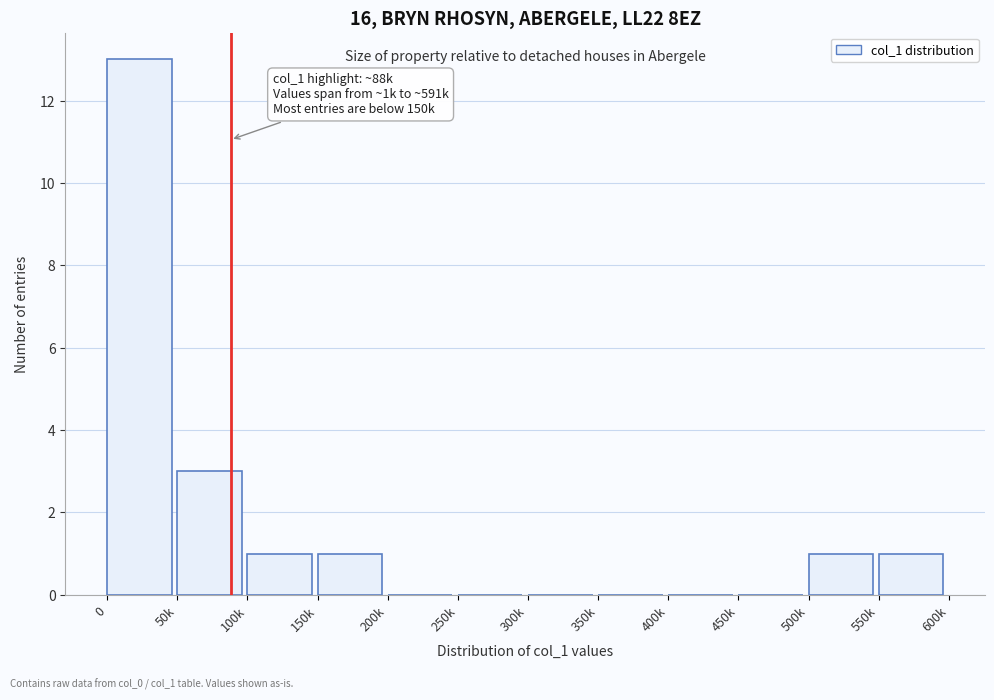

Reading left to right, transcribe all the data shown in this chart.

0=13	50k=3	100k=1	150k=1	200k=0	250k=0	300k=0	350k=0	400k=0	450k=0	500k=1	550k=1